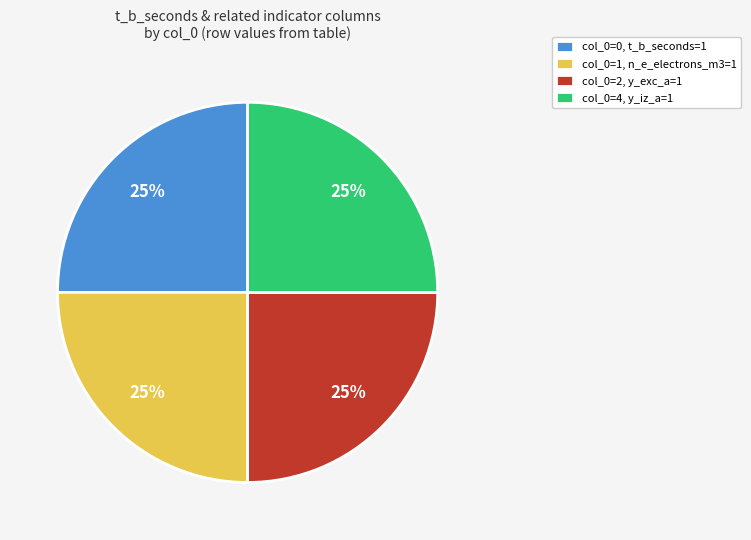

Is there any slice that represents more than half of the pie?

No